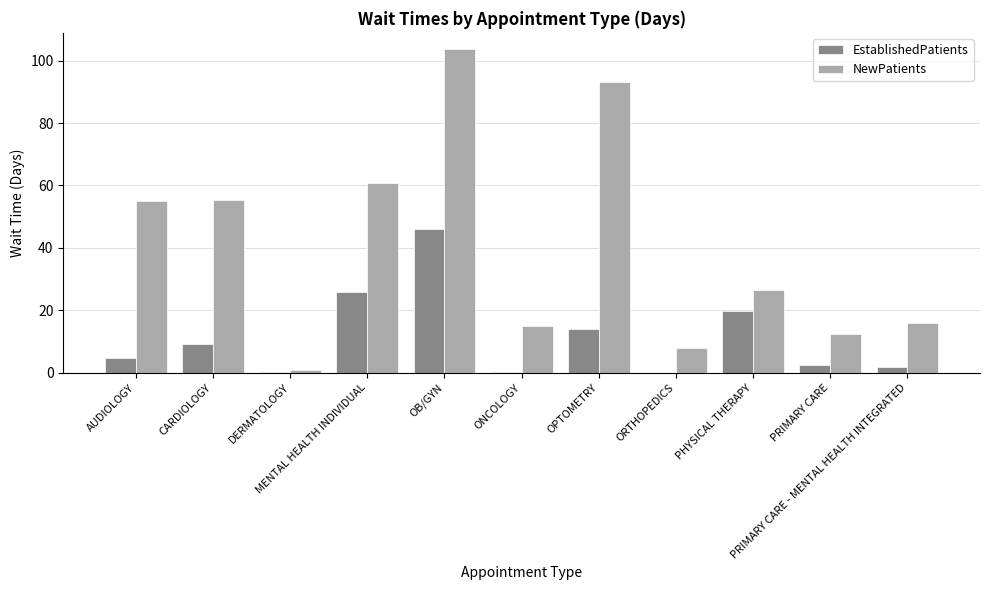

At which category is the sum across all series the highest?

OB/GYN